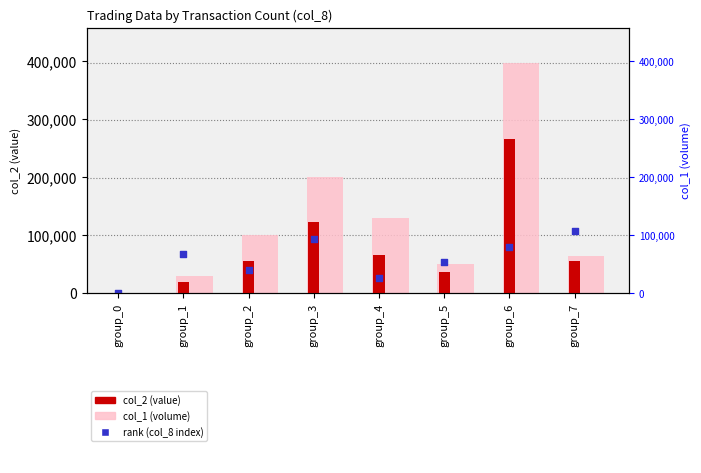

Is the value of col_2 (value) at group_6 greater than the value of col_1 (volume) at group_1?

Yes